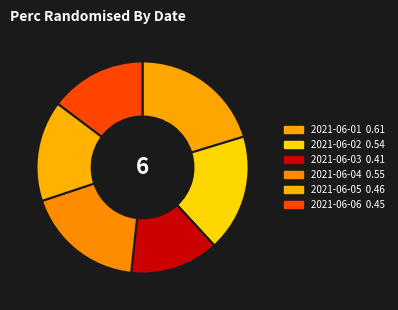

How many segments does this pie chart have?

6